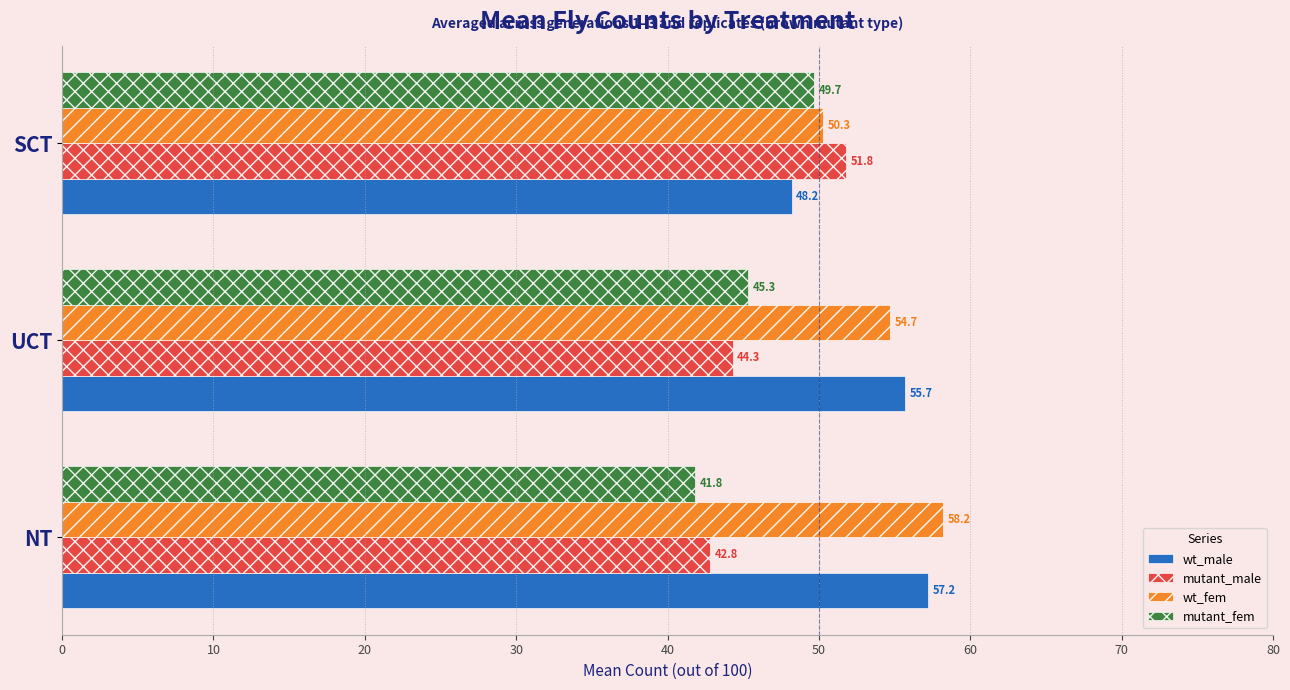

What is the spread (max minus min) of values at SCT?

3.6